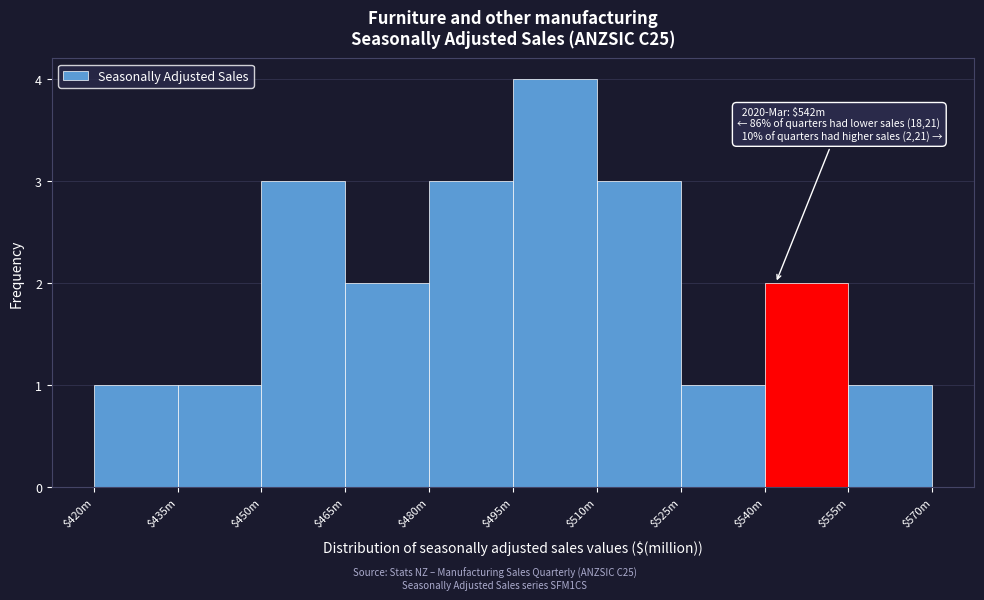

Reading right to left, transcribe all the data shown in this chart.

1	2	1	3	4	3	2	3	1	1